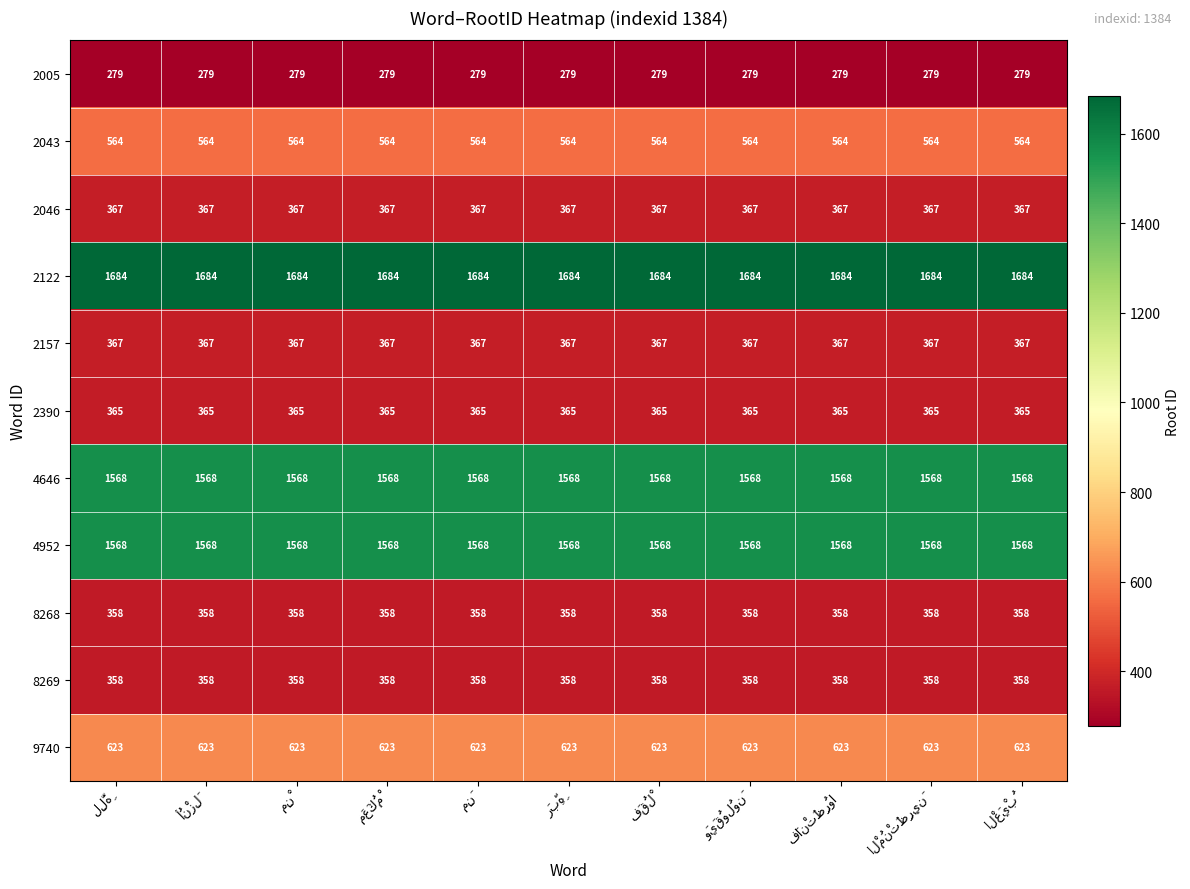

What is the average value of the 4646 series?

1568